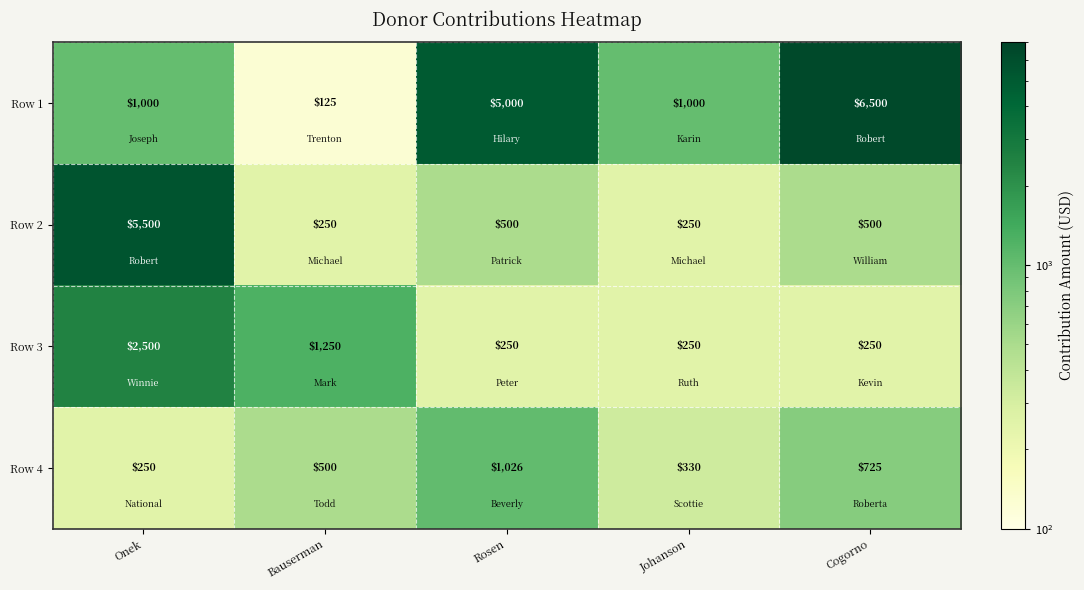

What is the average value of the Row 2 series?

1400